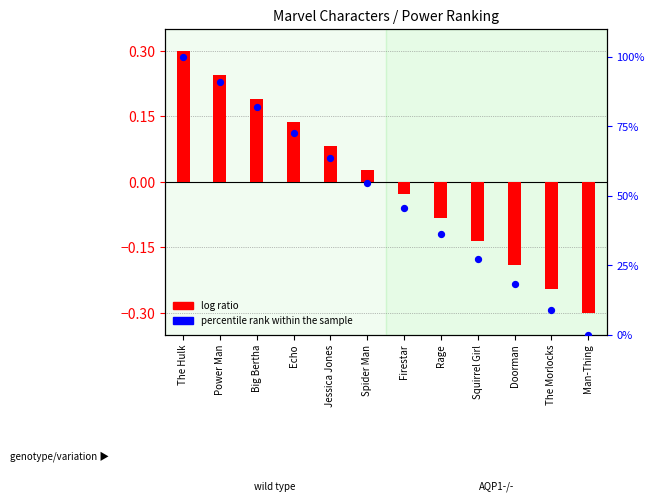

Is the value of log ratio at Power Man greater than the value of percentile rank within the sample at Echo?

No